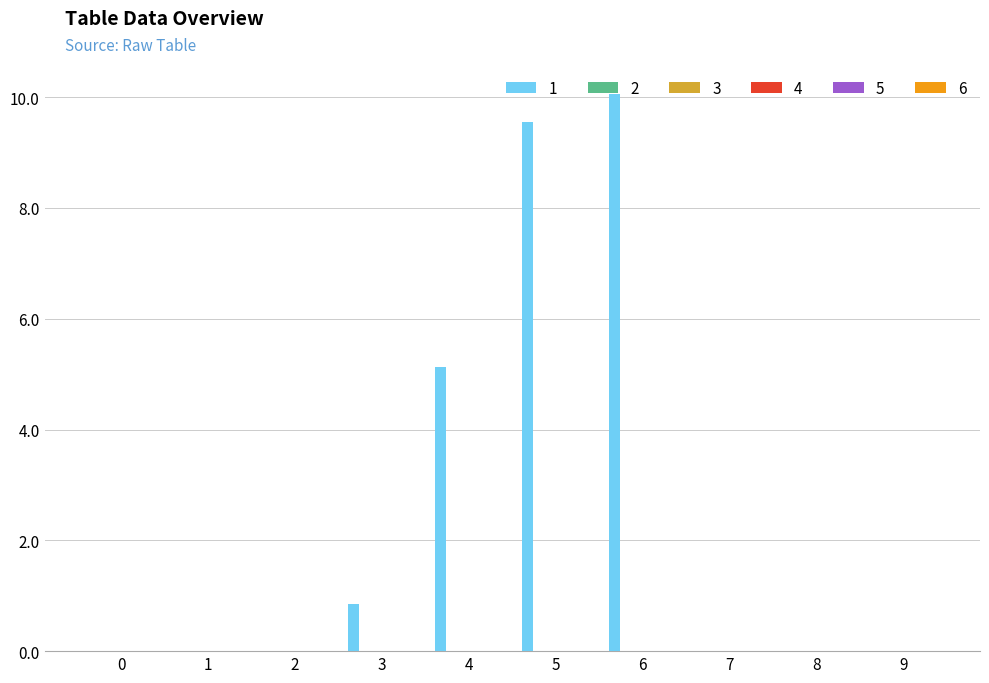

What is the maximum value shown in the chart?

10.1